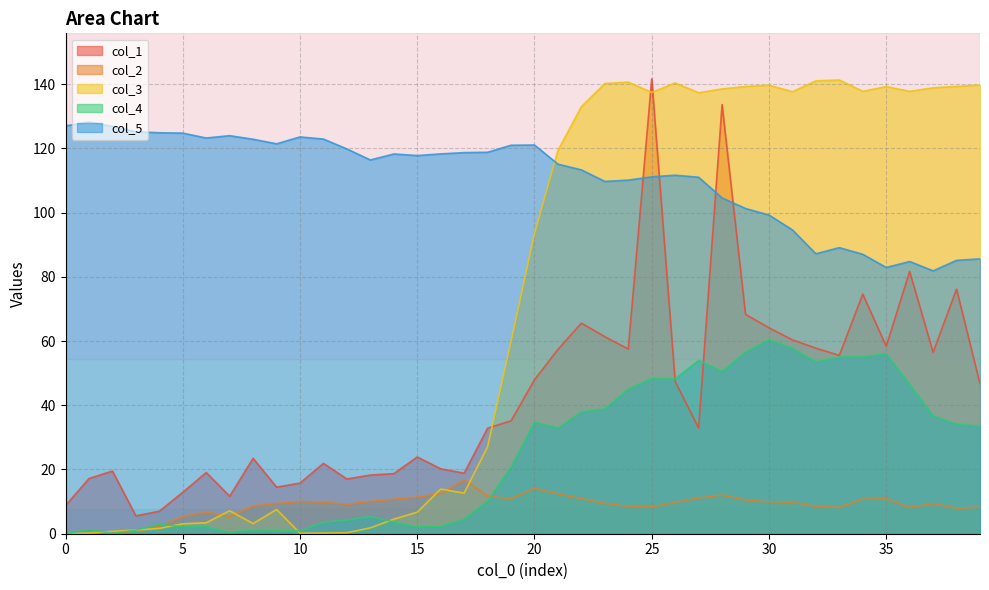

Reading left to right, transcribe all the data shown in this chart.

col_1: 8.8	17.2	19.5	5.6	7.0	12.9	19.0	11.7	23.5	14.5	15.8	21.9	17.0	18.3	18.7	23.9	20.2	18.8	32.9	35.1	47.9	57.4	65.6	61.3	57.5	141.7	47.4	32.9	133.6	68.3	64.1	60.4	57.8	55.5	74.6	58.4	81.7	56.5	76.2	46.7
col_2: 0.0	0.1	0.3	0.8	2.2	5.4	6.8	5.4	8.6	9.4	10.1	9.8	9.2	10.1	10.7	11.4	12.5	16.8	11.7	10.9	14.1	12.4	10.9	9.5	8.5	8.4	9.7	11.1	12.0	10.5	10.0	9.8	8.5	8.2	10.8	10.9	8.2	9.4	8.0	8.2
col_3: 0.0	0.2	0.7	1.1	1.7	3.1	3.4	7.1	3.2	7.6	0.2	0.2	0.3	1.8	4.5	6.7	13.9	12.6	27.1	59.9	93.5	119.4	133.0	140.2	140.6	137.4	140.4	137.3	138.5	139.3	139.7	137.6	141.0	141.3	137.8	139.2	137.8	138.9	139.3	139.7
col_4: 0.0	1.3	0.1	1.1	3.0	2.2	2.2	0.4	1.2	0.9	0.9	3.6	4.2	5.4	3.6	2.1	2.3	4.5	10.2	20.7	34.8	32.9	37.9	38.9	45.0	48.3	48.2	54.0	50.6	56.5	60.4	57.7	53.5	55.0	55.1	56.0	46.5	36.7	34.2	33.5
col_5: 127.0	128.2	126.8	125.2	124.9	124.7	123.2	124.0	122.8	121.4	123.6	122.9	119.8	116.4	118.3	117.8	118.3	118.7	118.8	121.0	121.0	115.1	113.3	109.7	110.1	111.1	111.6	111.0	104.6	101.3	99.2	94.6	87.2	89.1	87.0	82.9	84.8	81.9	85.1	85.6